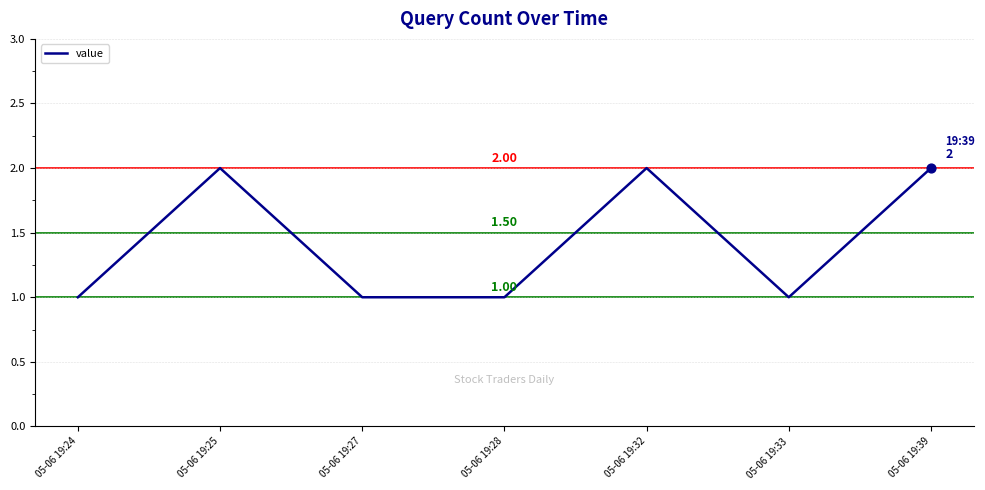

What is the change in value from 05-06 19:24 to 05-06 19:32?

+1